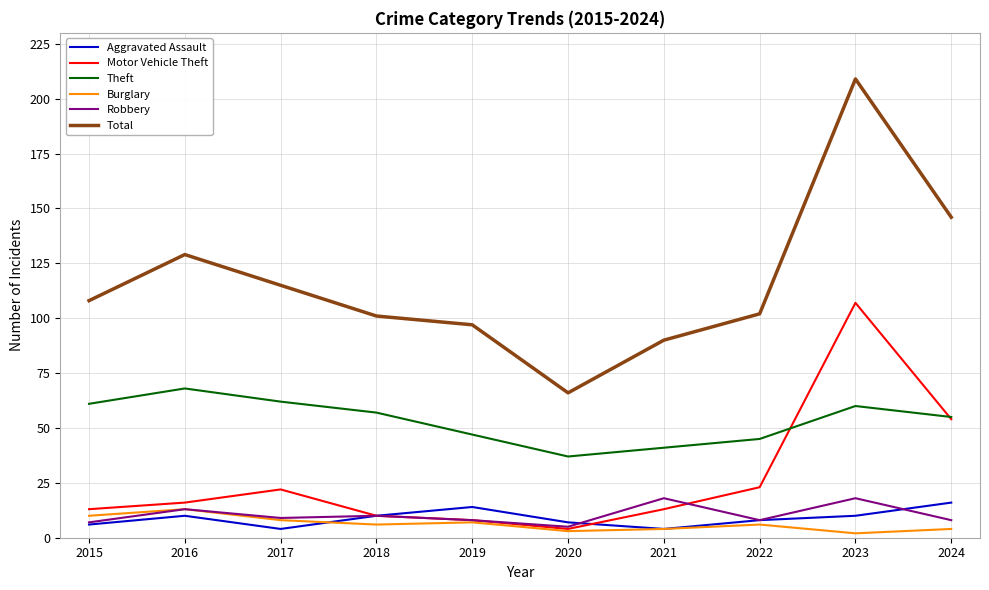

At which category is the sum across all series the highest?

2023